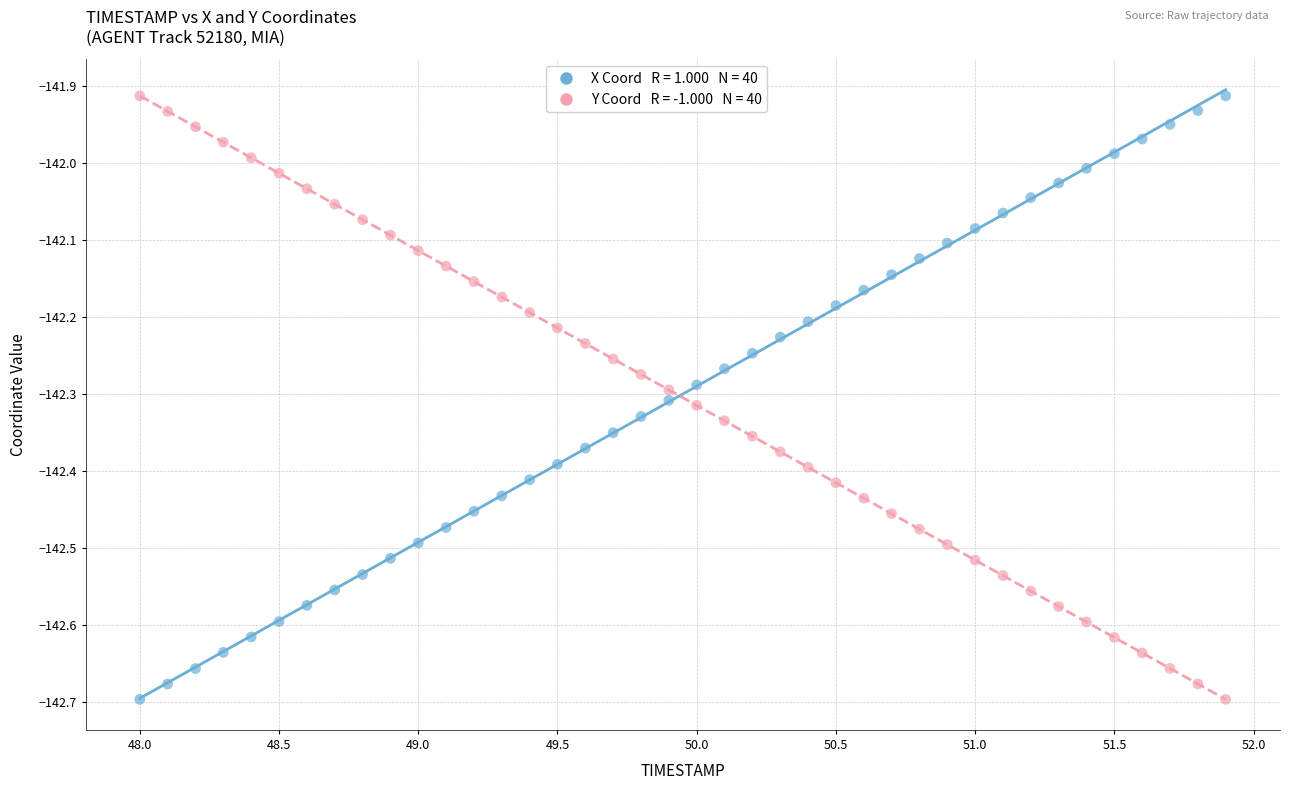

Across all data points, what is the range of Y values (max minus min)?

0.8